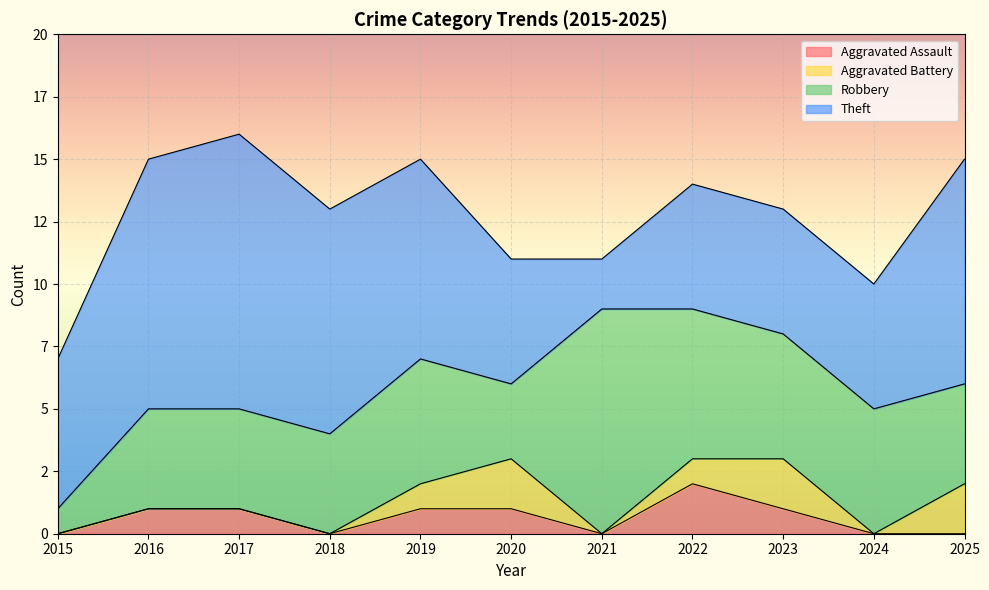

Is the value of Theft at 2021 greater than the value of Aggravated Assault at 2017?

Yes